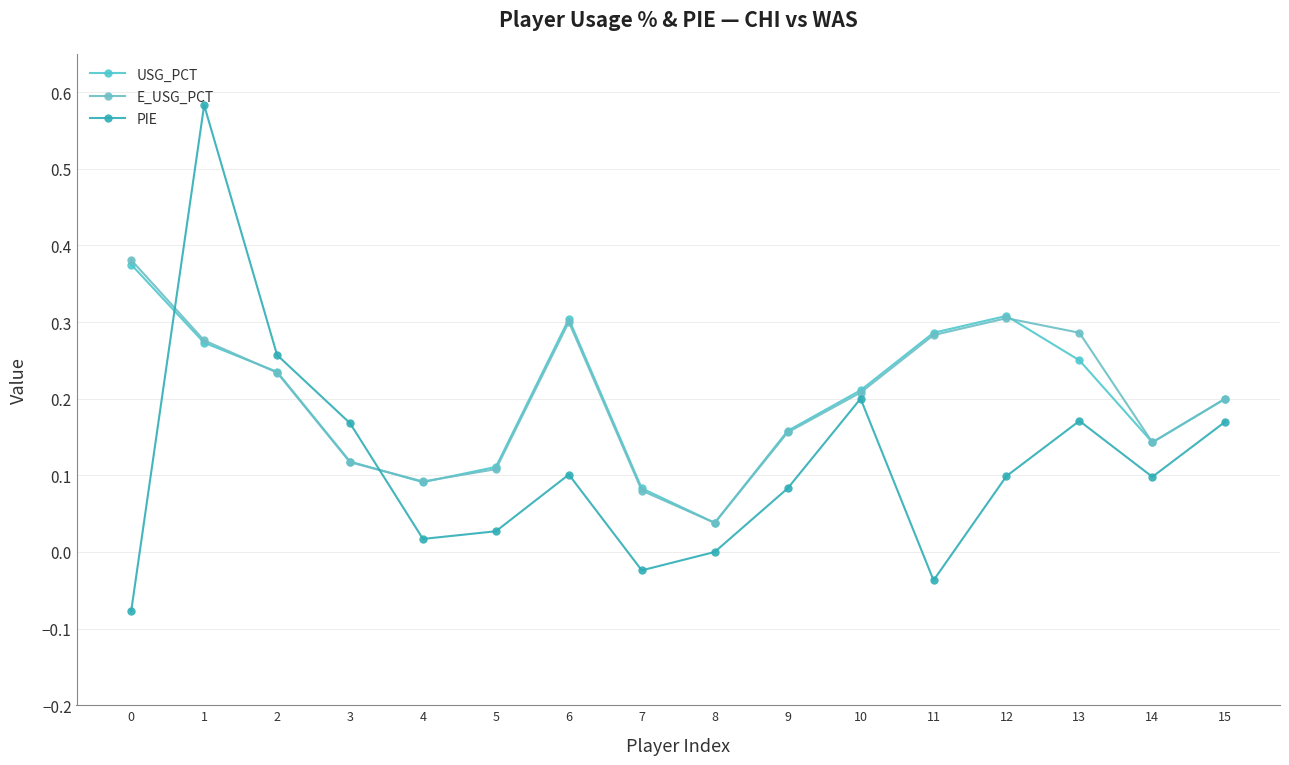

True or false: E_USG_PCT has more than 2 interior local peaks.

False